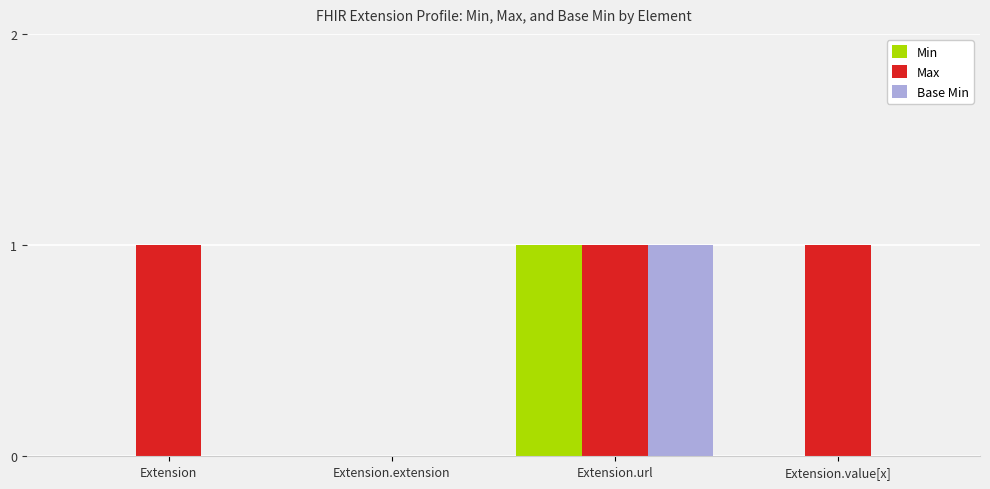

Reading right to left, list all the values displayed in this chart.

Min: Extension.value[x]=0	Extension.url=1	Extension.extension=0	Extension=0
Max: Extension.value[x]=1	Extension.url=1	Extension.extension=0	Extension=1
Base Min: Extension.value[x]=0	Extension.url=1	Extension.extension=0	Extension=0